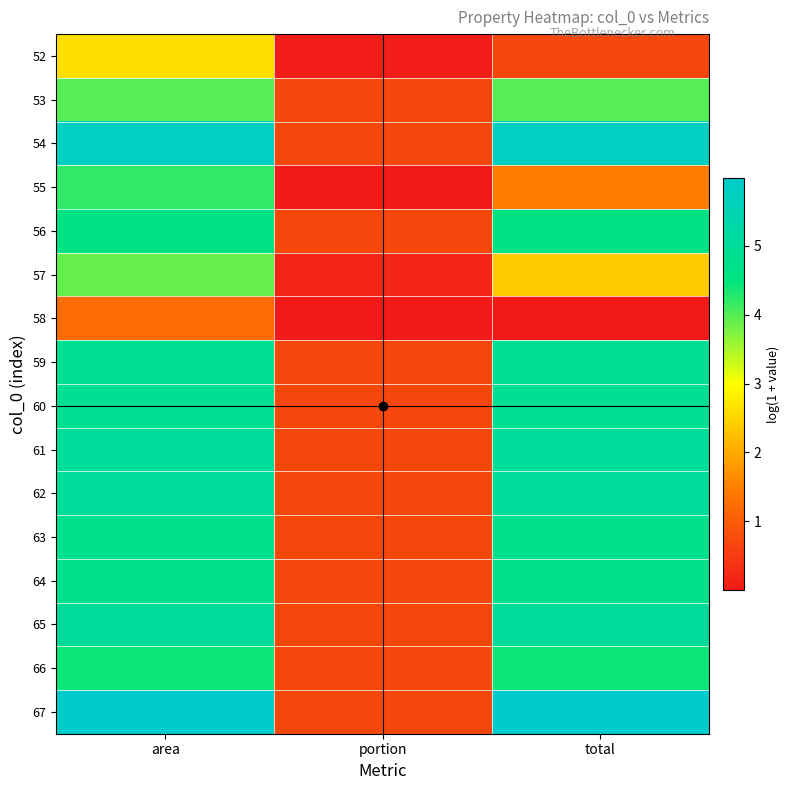

How many distinct data groups are displayed?

16